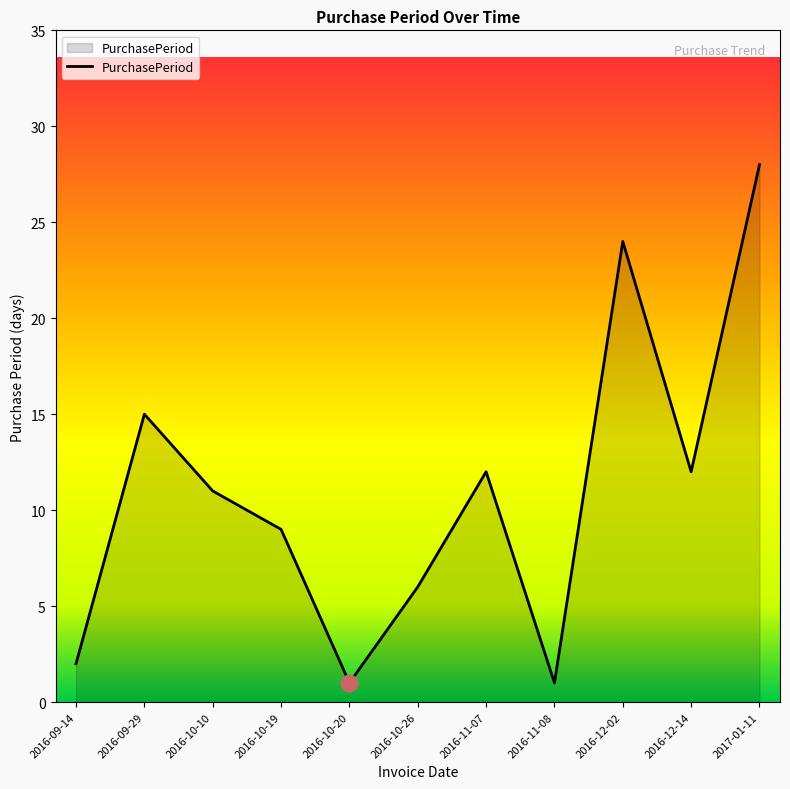

What is the difference between the maximum and minimum values?

27